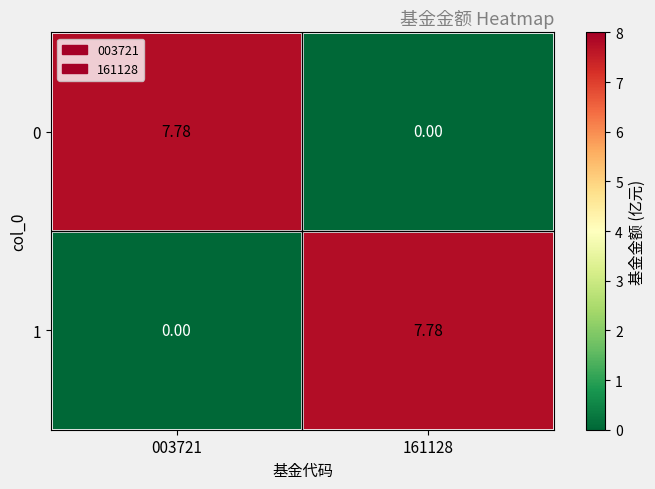

Is the value of 1 at 003721 greater than the value of 0 at 003721?

No